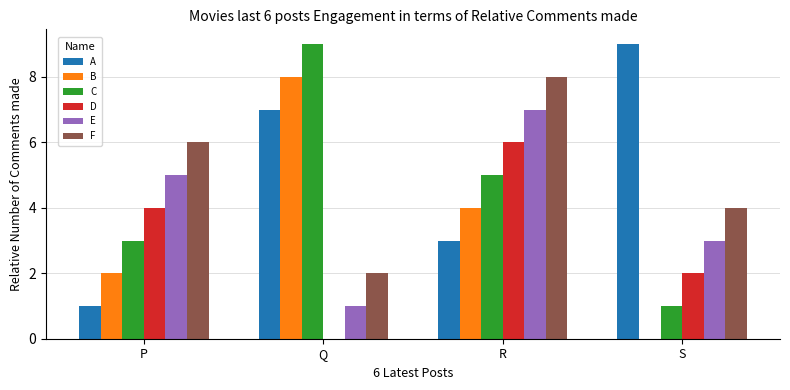

Which series changed the most between R and S?

A